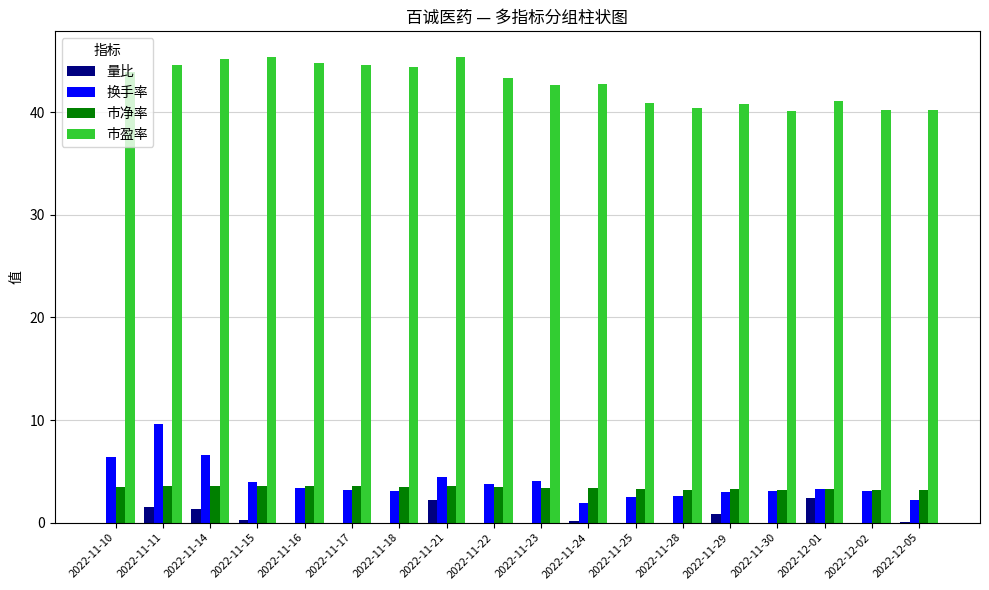

What is the total value across all series at 2022-11-15?

53.2